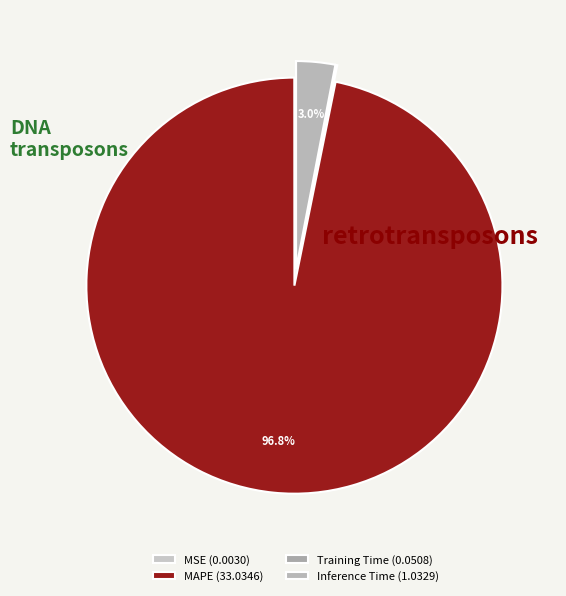

Does any single category account for the majority?

Yes